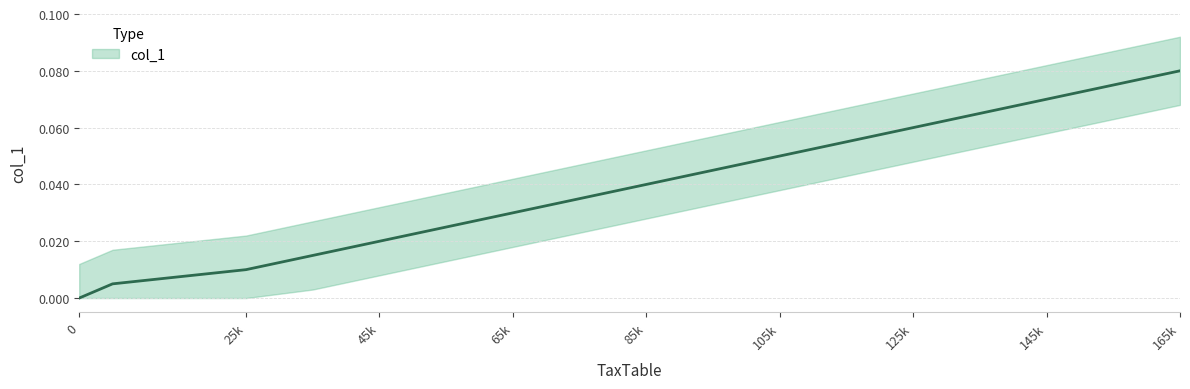

Rank the categories by value from lowest to highest.

0, 5000, 25000, 35000, 45000, 55000, 65000, 75000, 85000, 95000, 105000, 115000, 125000, 135000, 145000, 155000, 165000